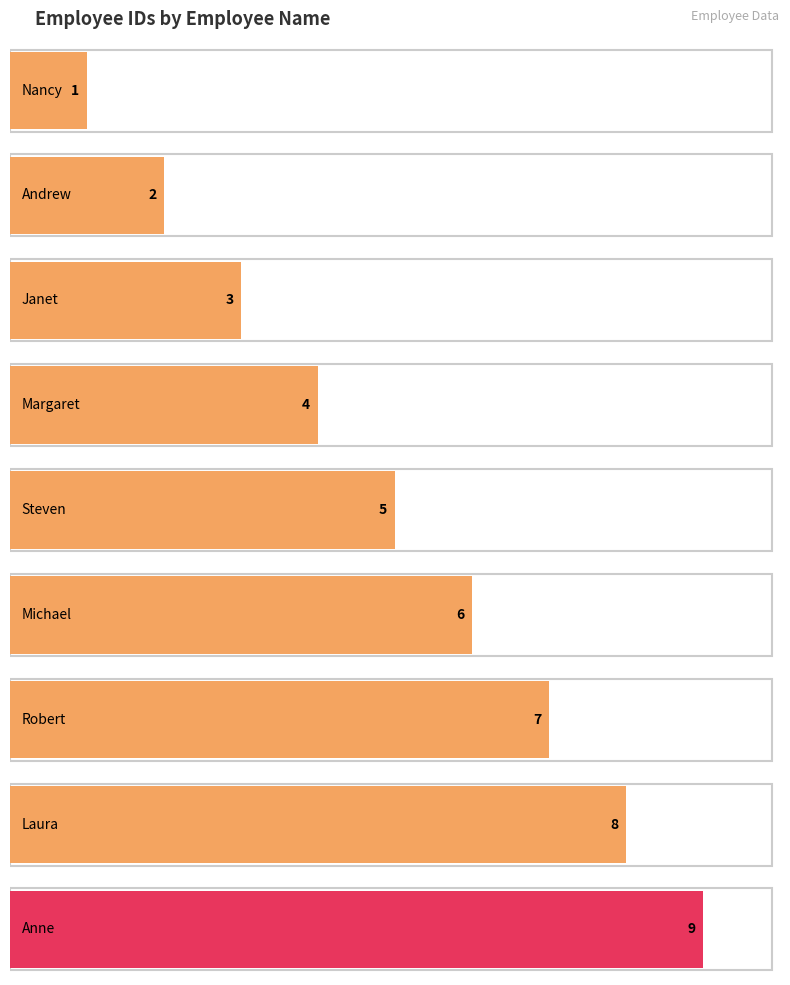

What is the change in value from Steven to Michael?

+1